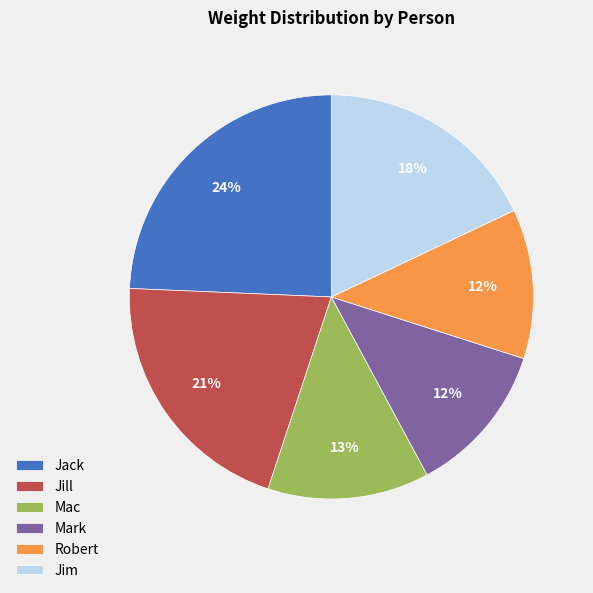

Which category has the biggest portion of the pie?

Jack